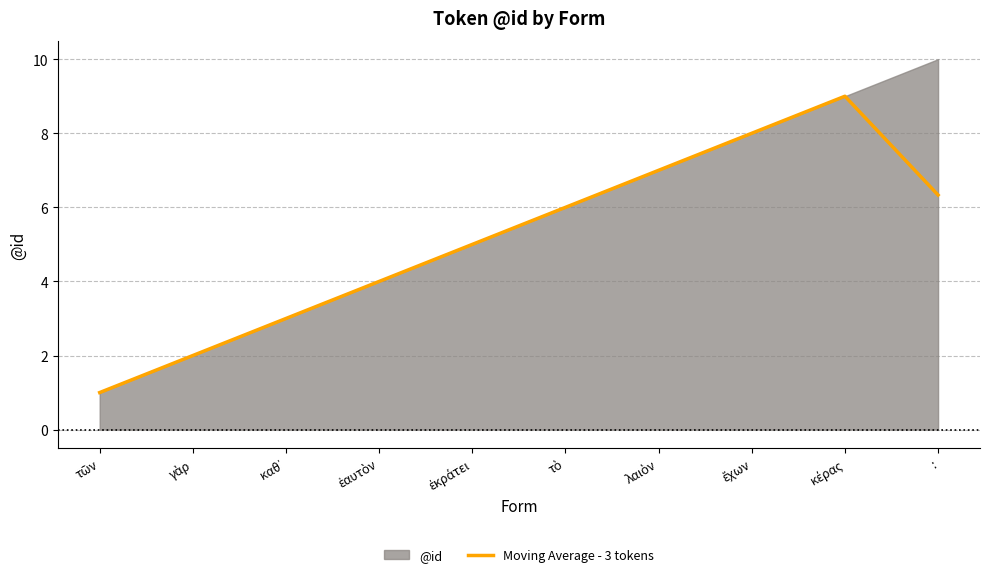

What is the change in value from ἑαυτὸν to κέρας?

+5.0